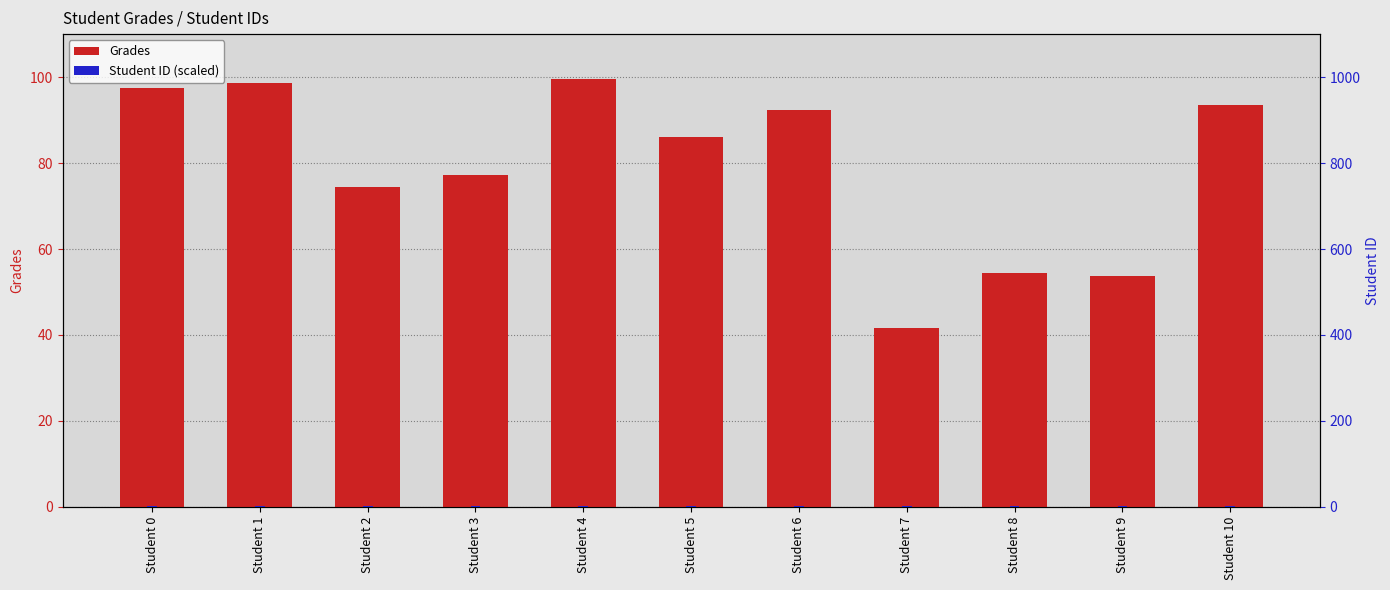

Which category has the lowest value in the Grades series?

Student 7